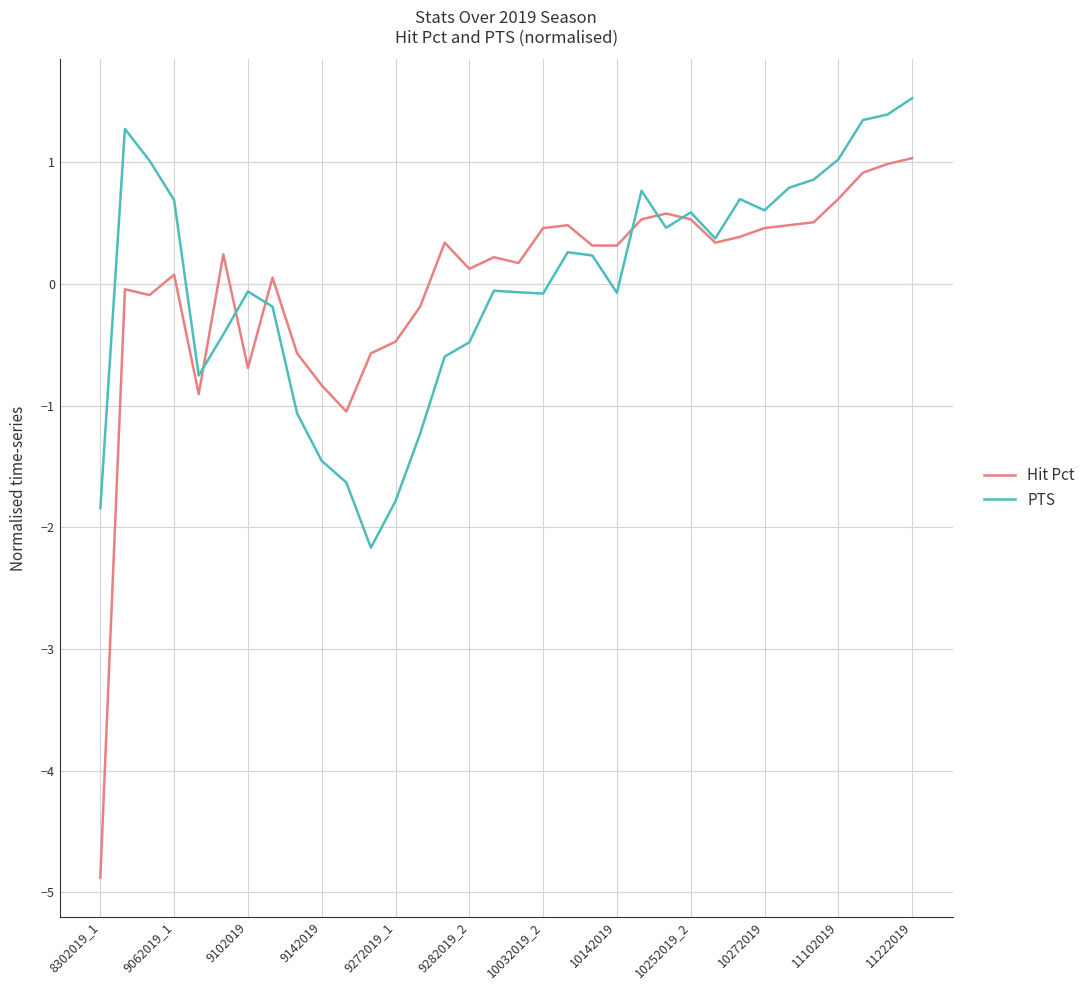

In PTS, how many points are higher than both neighbors (excluding endpoints)?

7